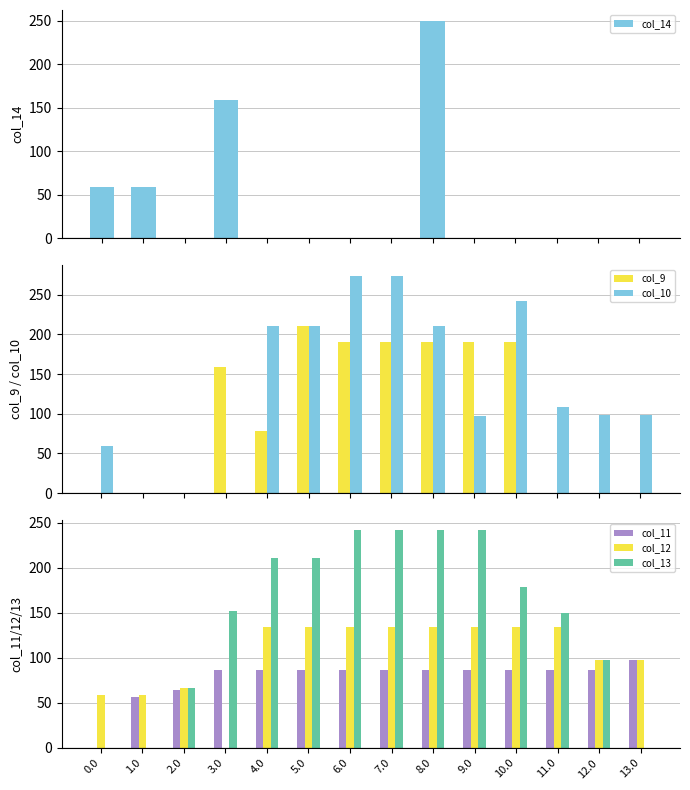

Rank the series by their maximum value, from highest to lowest.

col_10, col_14, col_13, col_9, col_12, col_11